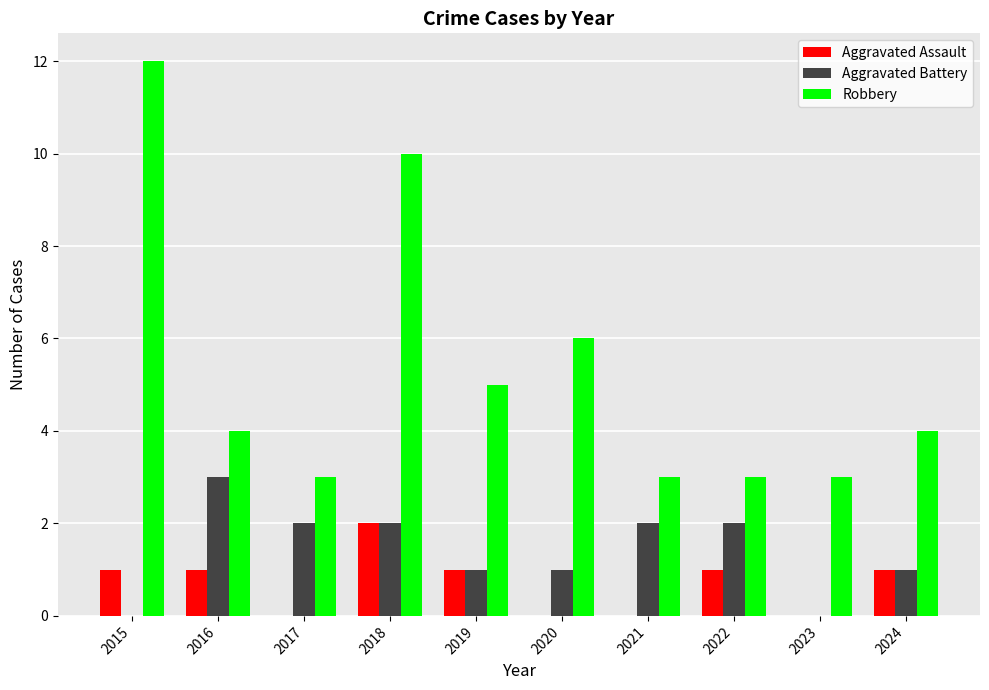

At which label does Aggravated Battery first exceed 2?

2016